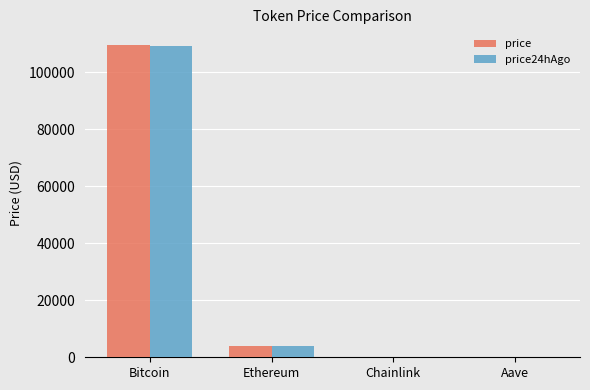

What value does the price series have at Bitcoin?

109636.0